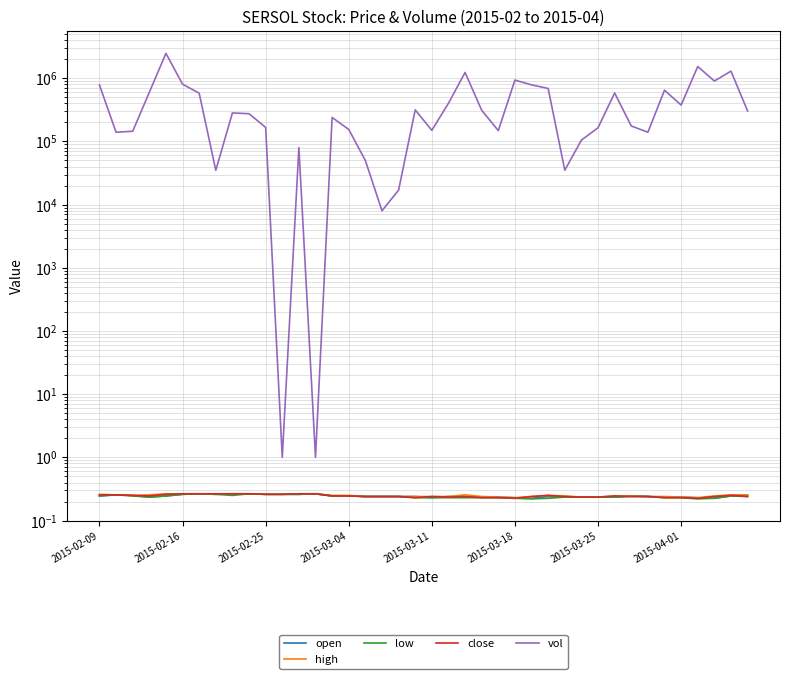

What is the difference between the highest and lowest values at 38?

1297499.8